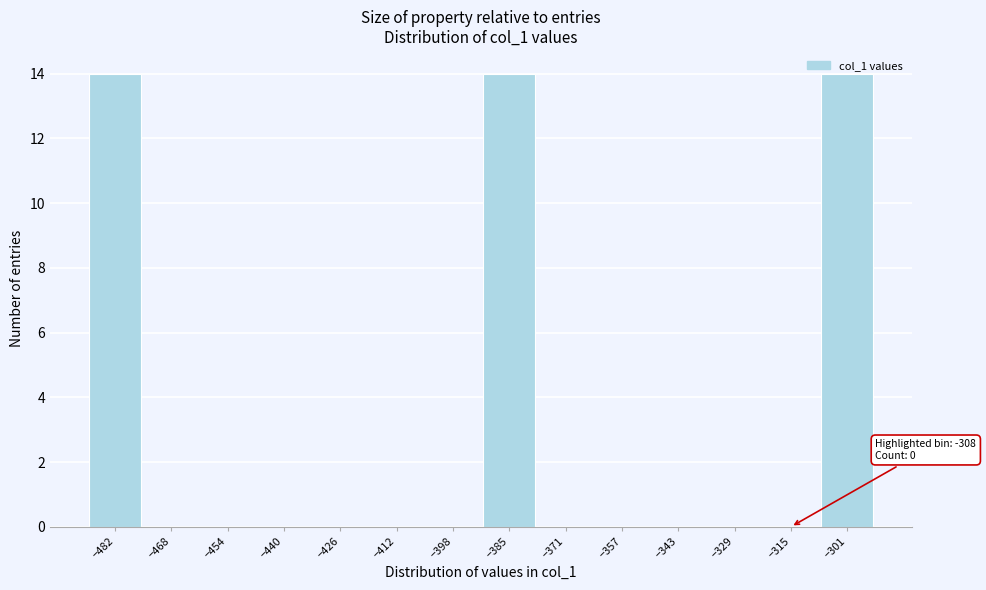

What is the maximum value shown in the chart?

14